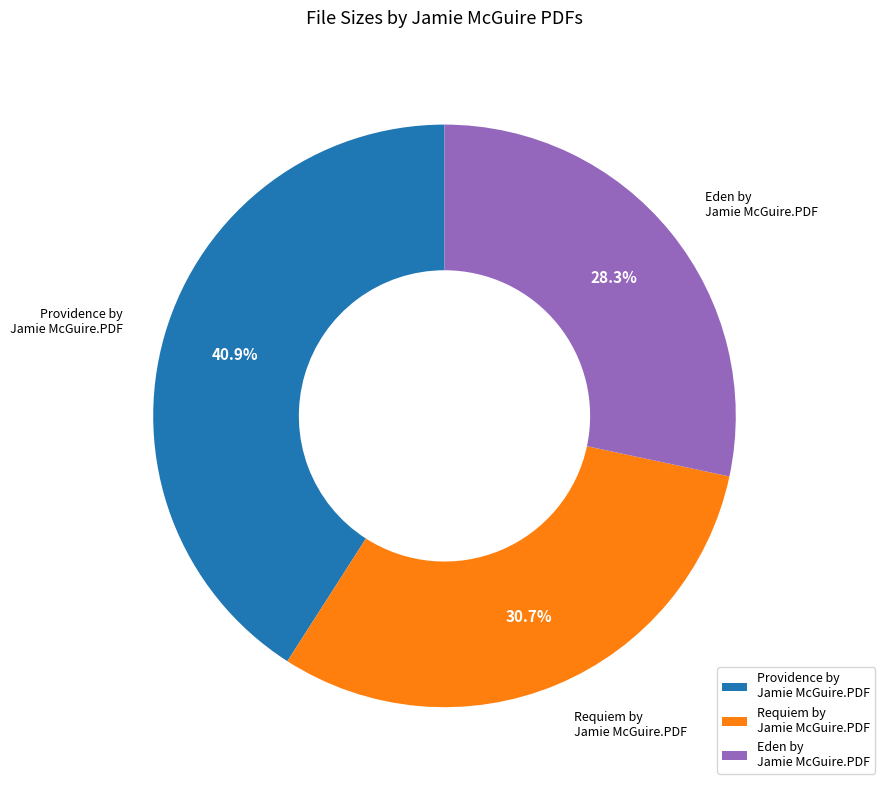

To the nearest percent, what is the average slice percentage?

33%